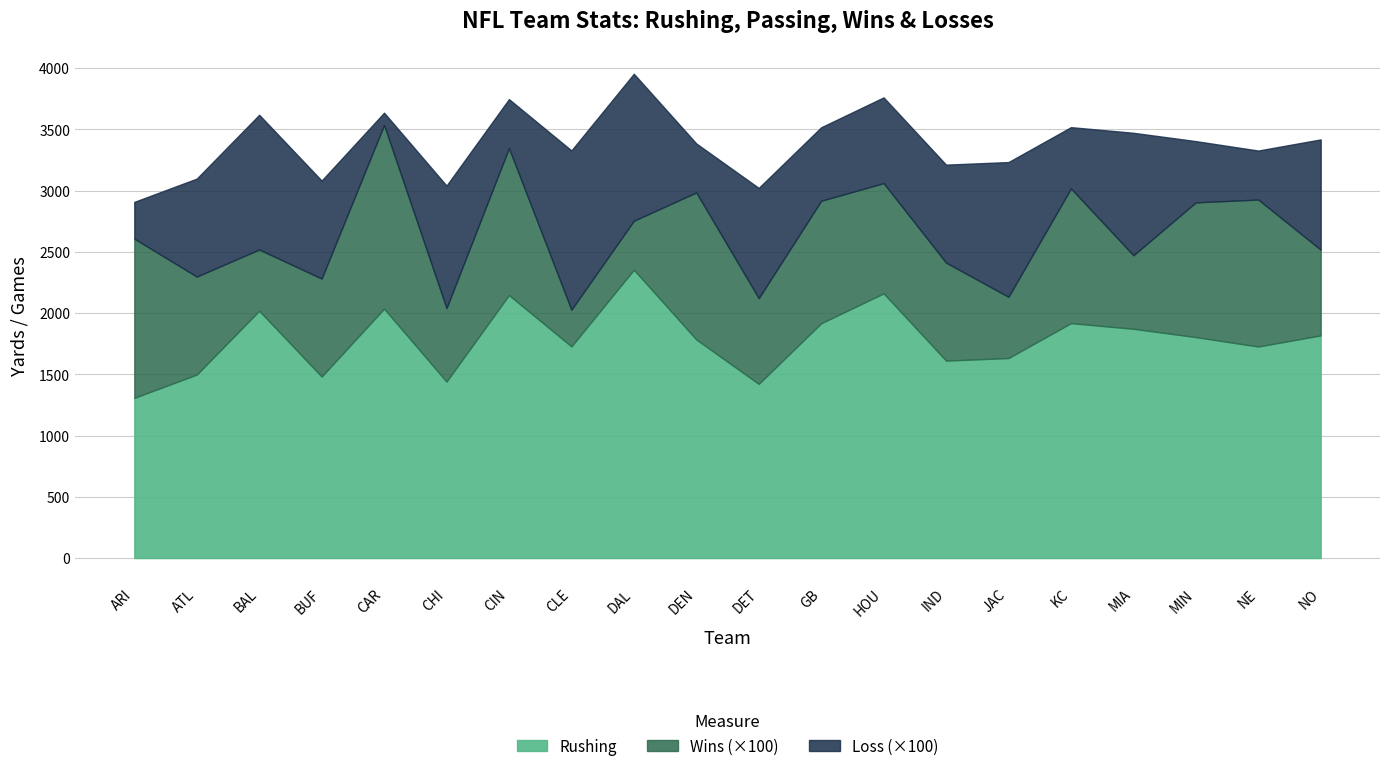

What is the difference between the maximum and minimum values in the Rushing series?

1046